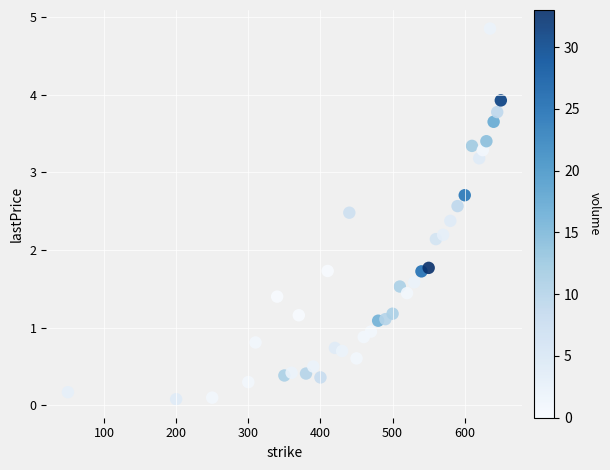

What Y value in the scatter plot is closest to 2?

2.1